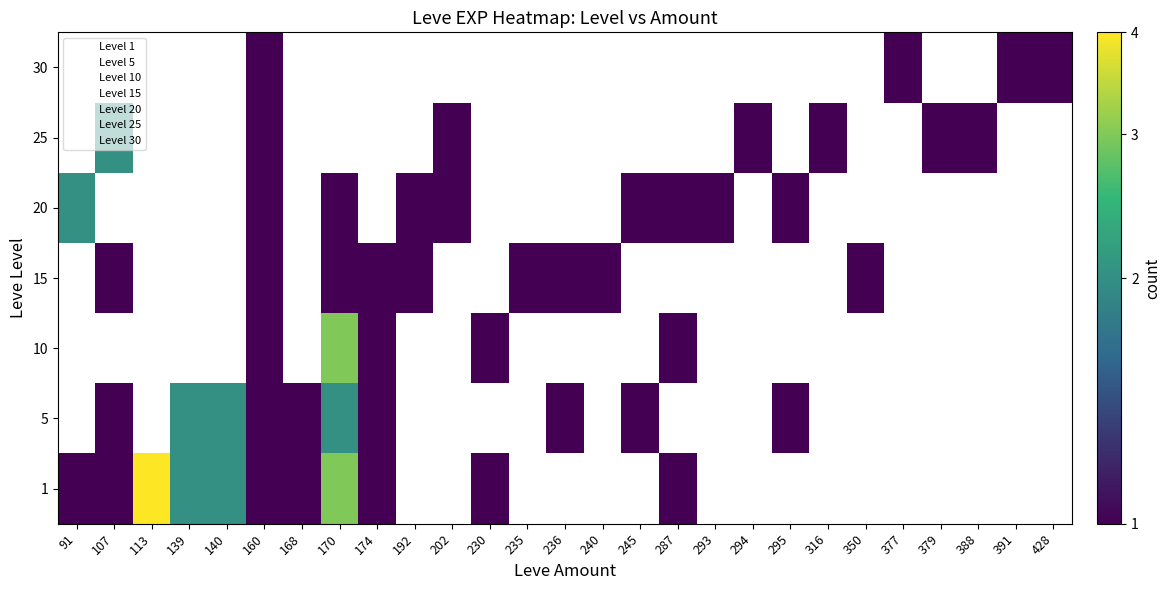

What is the sum of all 30 values?

1